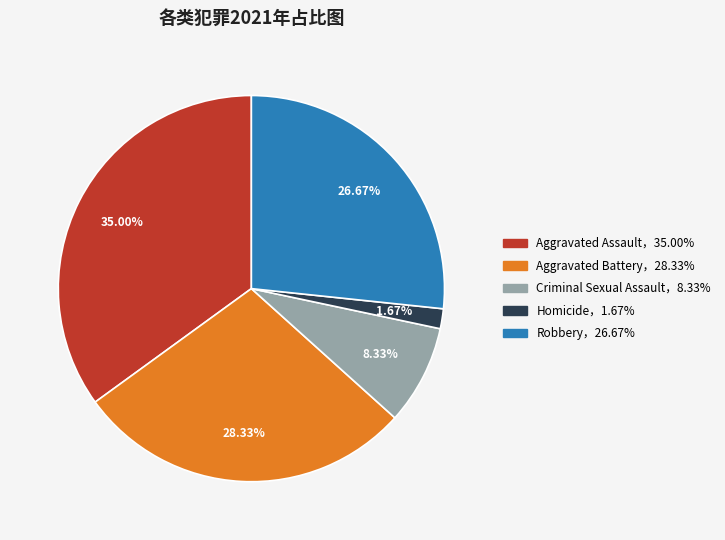

Does any single category account for the majority?

No